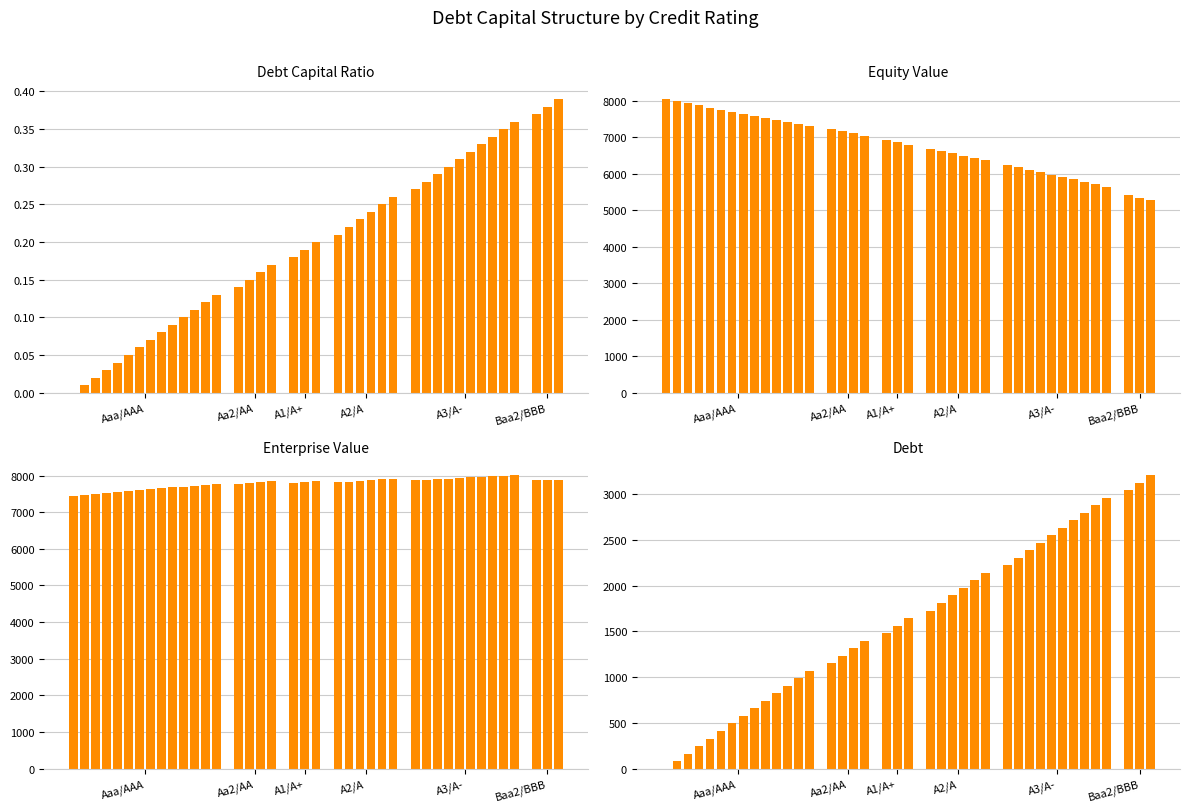

Reading left to right, extract all data points from this chart.

debt_capital: 0.0	0.0	0.0	0.0	0.0	0.1	0.1	0.1	0.1	0.1	0.1	0.1	0.1	0.1	0.1	0.1	0.2	0.2	0.2	0.2	0.2	0.2	0.2	0.2	0.2	0.2	0.3	0.3	0.3	0.3	0.3	0.3	0.3	0.3	0.3	0.3	0.4	0.4	0.4	0.4
equity_value: 8044.0	7985.7	7927.4	7869.3	7811.4	7753.6	7696.0	7638.5	7581.3	7524.1	7467.2	7410.4	7353.7	7297.3	7215.8	7157.8	7099.8	7042.0	6918.9	6857.3	6795.9	6682.4	6618.5	6554.6	6490.9	6427.2	6363.6	6236.6	6170.5	6104.5	6038.6	5972.7	5907.0	5841.2	5775.6	5710.0	5644.5	5415.4	5344.9	5274.6
enterprise_value: 7454.6	7478.5	7502.5	7526.6	7550.9	7575.4	7600.0	7624.8	7649.8	7674.9	7700.2	7725.6	7751.2	7777.0	7777.8	7801.9	7826.2	7850.7	7809.8	7830.5	7851.3	7820.1	7838.4	7856.7	7875.2	7893.8	7912.4	7867.6	7883.8	7900.1	7916.4	7932.8	7949.2	7965.7	7982.3	7998.9	8015.7	7868.8	7880.6	7892.5
debt: 0.0	82.2	164.5	246.7	329.0	411.2	493.4	575.7	657.9	740.2	822.4	904.6	986.9	1069.1	1151.3	1233.6	1315.8	1398.1	1480.3	1562.5	1644.8	1727.0	1809.3	1891.5	1973.7	2056.0	2138.2	2220.5	2302.7	2384.9	2467.2	2549.4	2631.6	2713.9	2796.1	2878.4	2960.6	3042.8	3125.1	3207.3